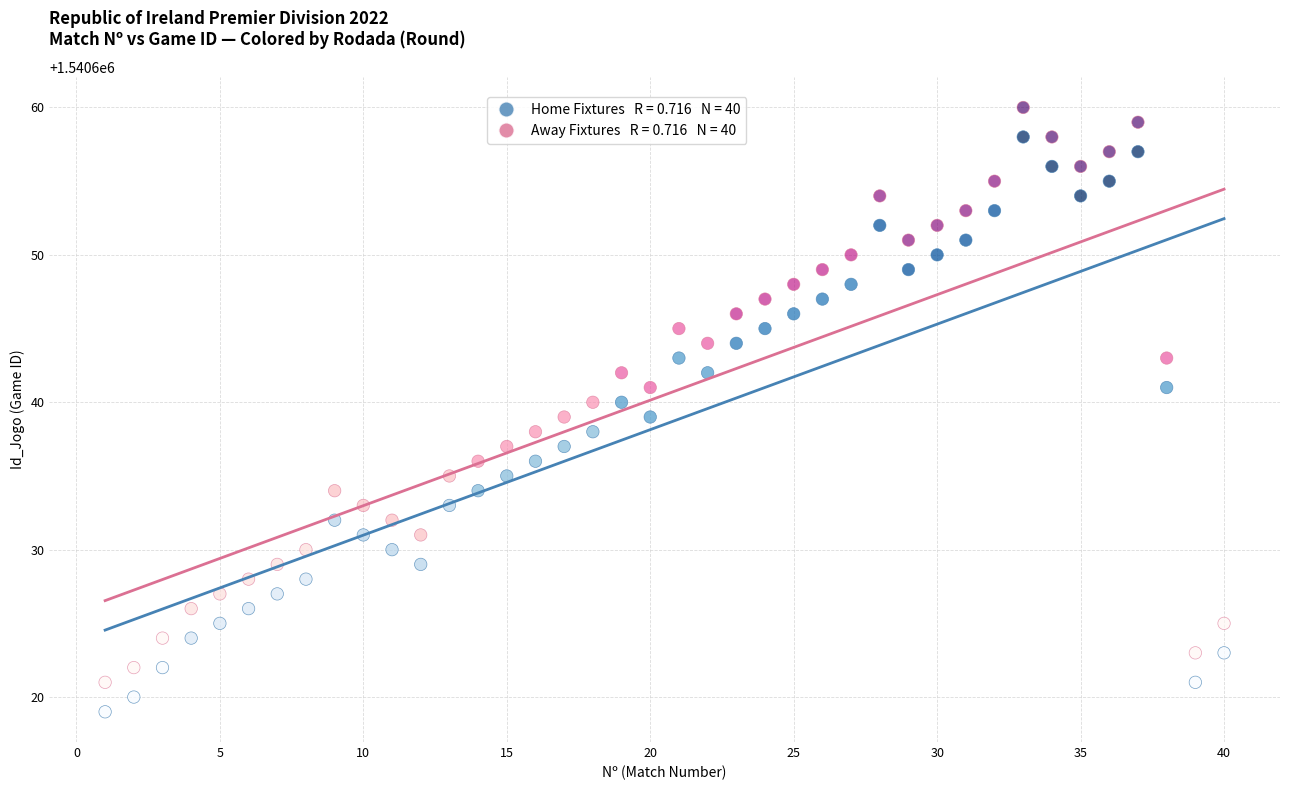

Across all data points, what is the range of Y values (max minus min)?

41